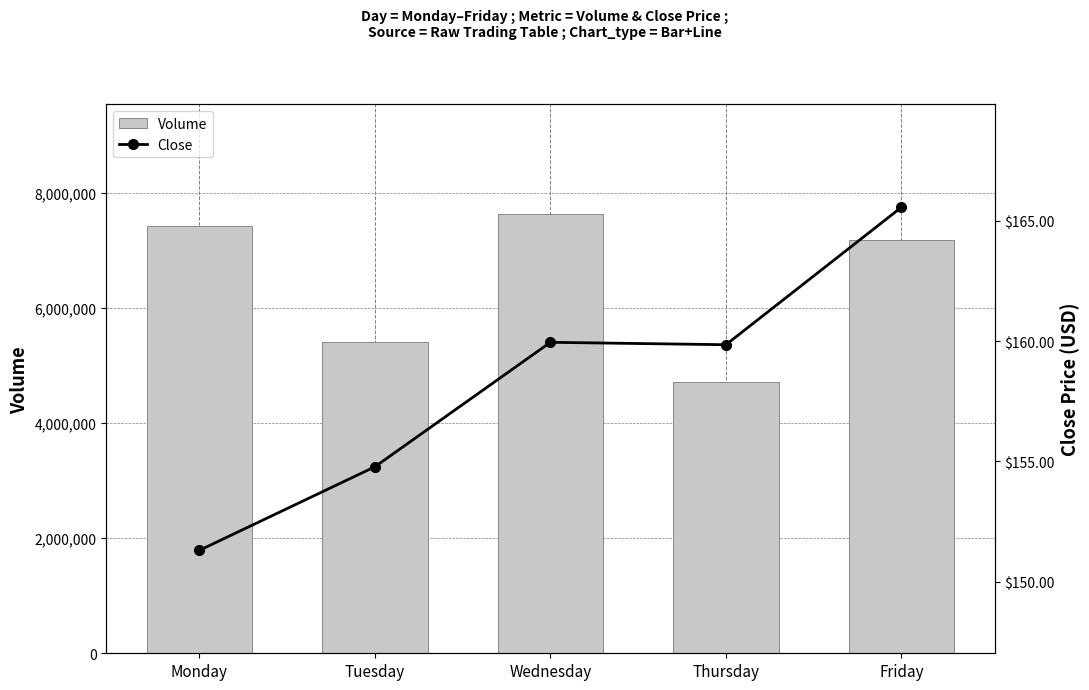

What is the value of the Close bar at the 3rd from the left?

159.9